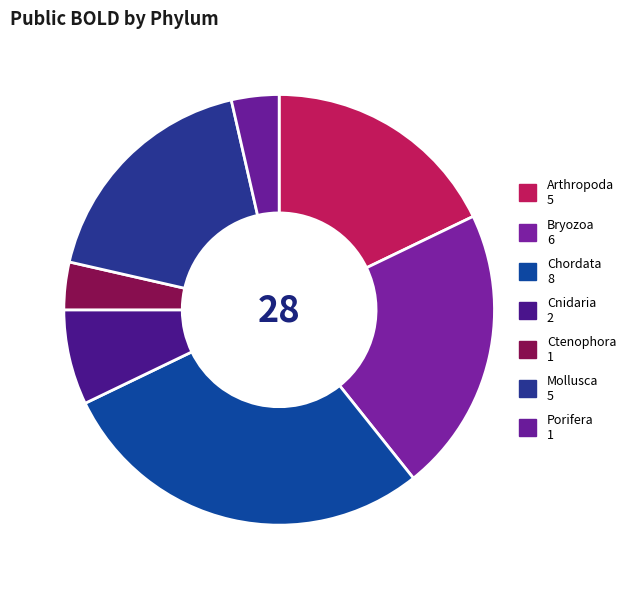

How many slices are in this pie chart?

7